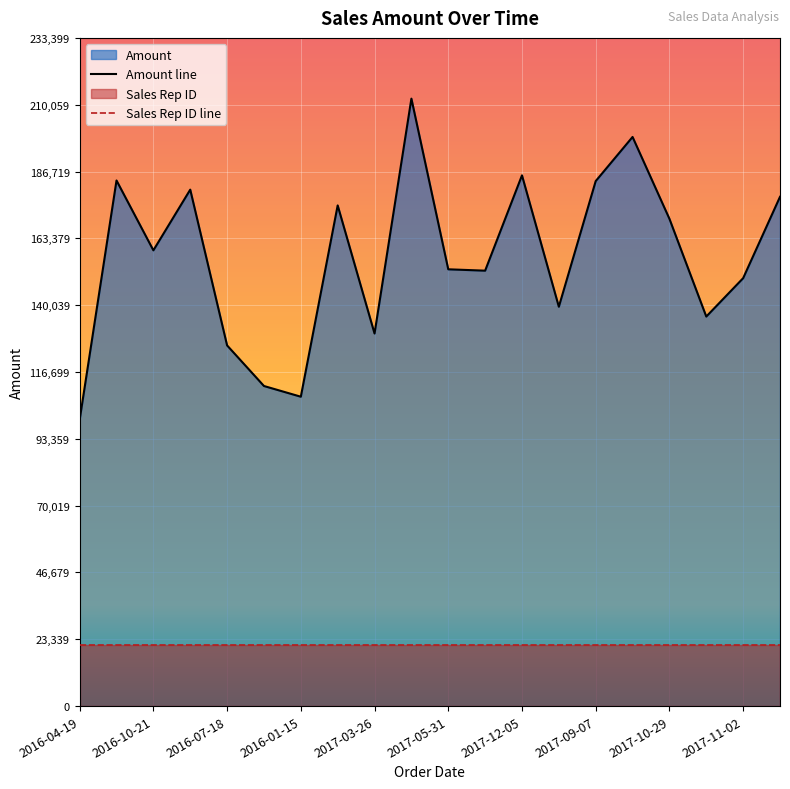

What is the ratio of the value at 2017-04-30 to the value at 2017-05-16?

0.7